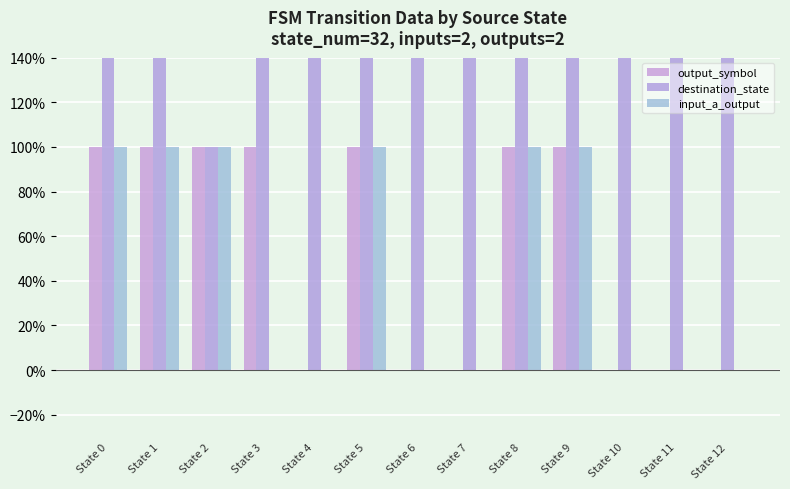

Which series changed the most between State 0 and State 10?

destination_state